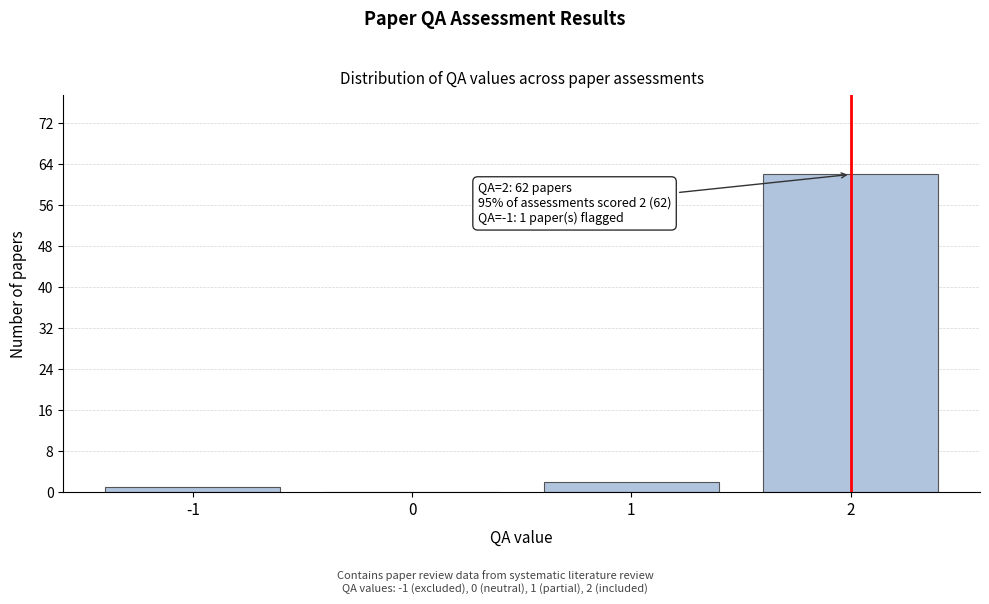

Which range on the x-axis has the tallest bar?

1.5 to 2.5